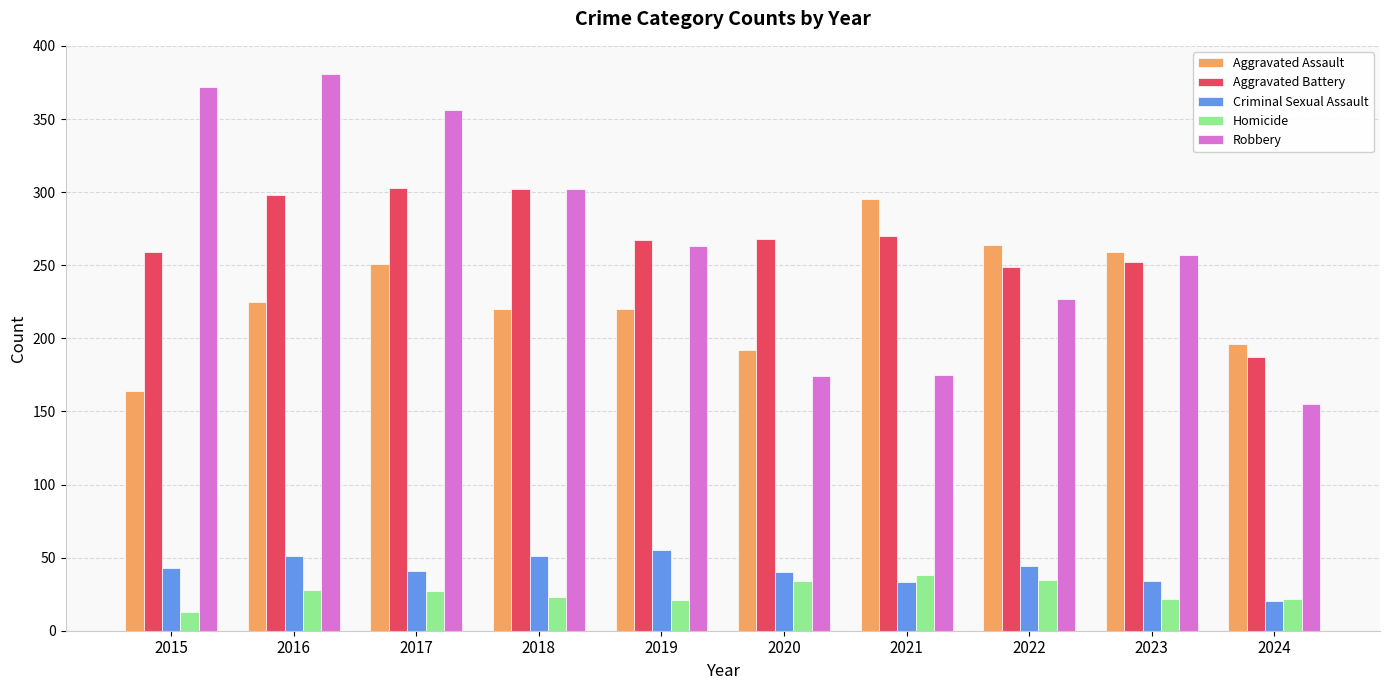

What is the difference between the maximum and second lowest values in the Robbery series?

207